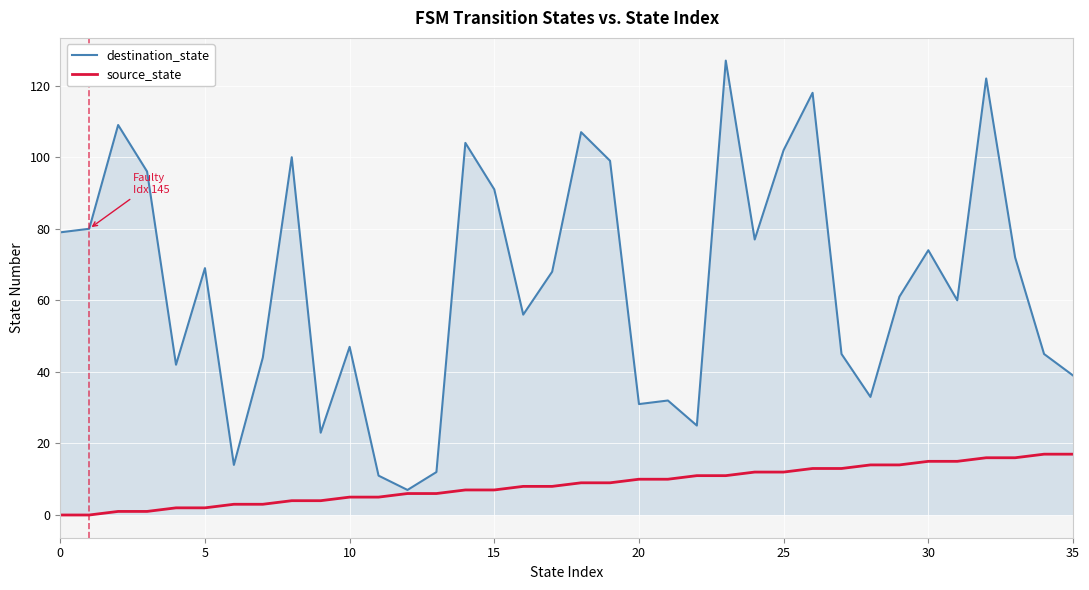

How many lines are shown in the chart?

2